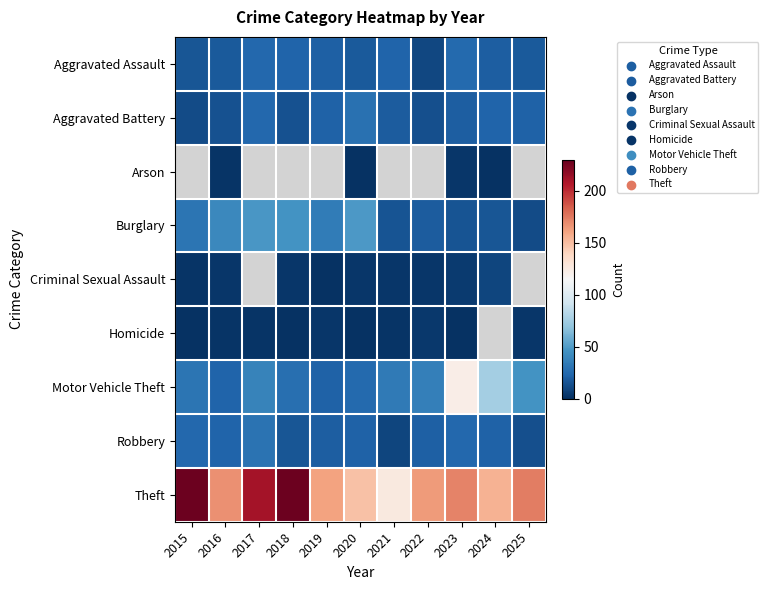

The value of Homicide at 2020 is 1.0. True or false?

True